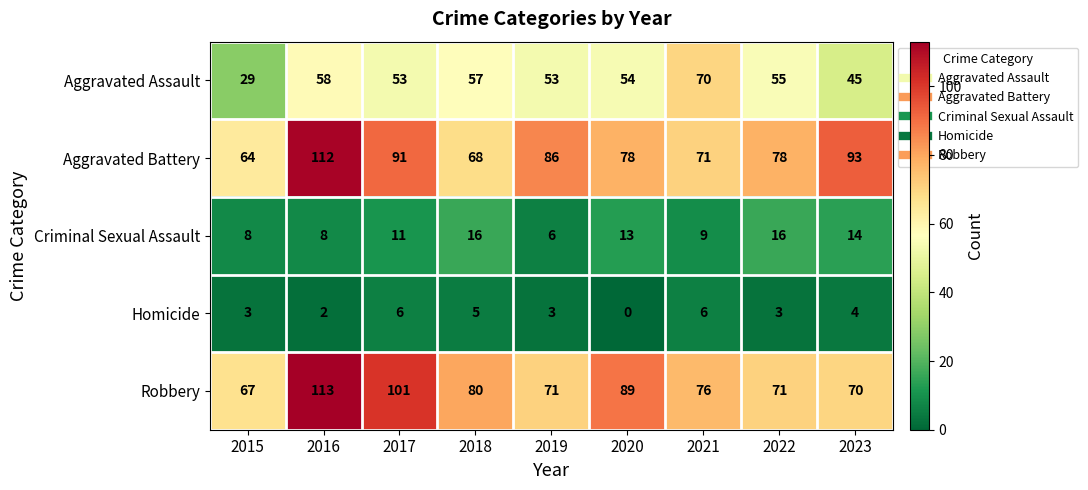

What is the sum of the Criminal Sexual Assault values at 2023 and 2020?

27